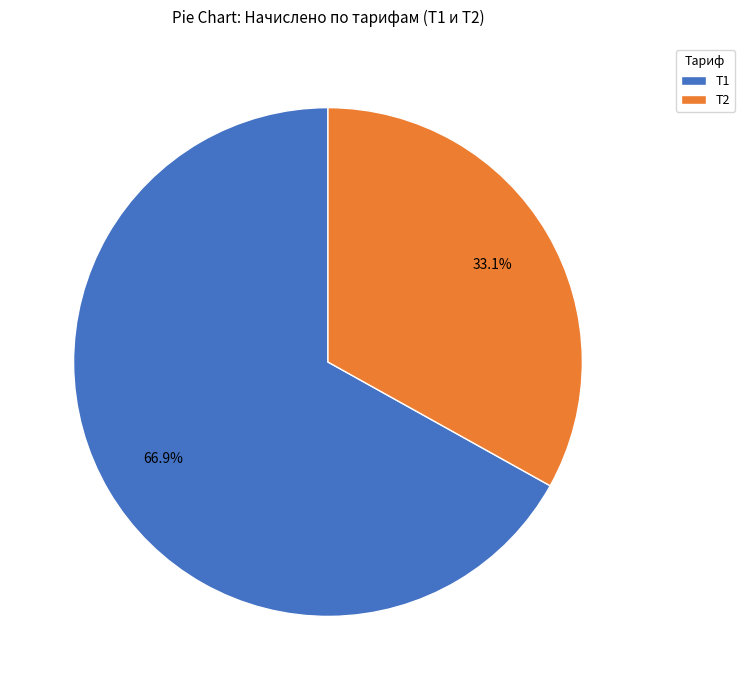

What percentage is NOT represented by Т1?

33.1%